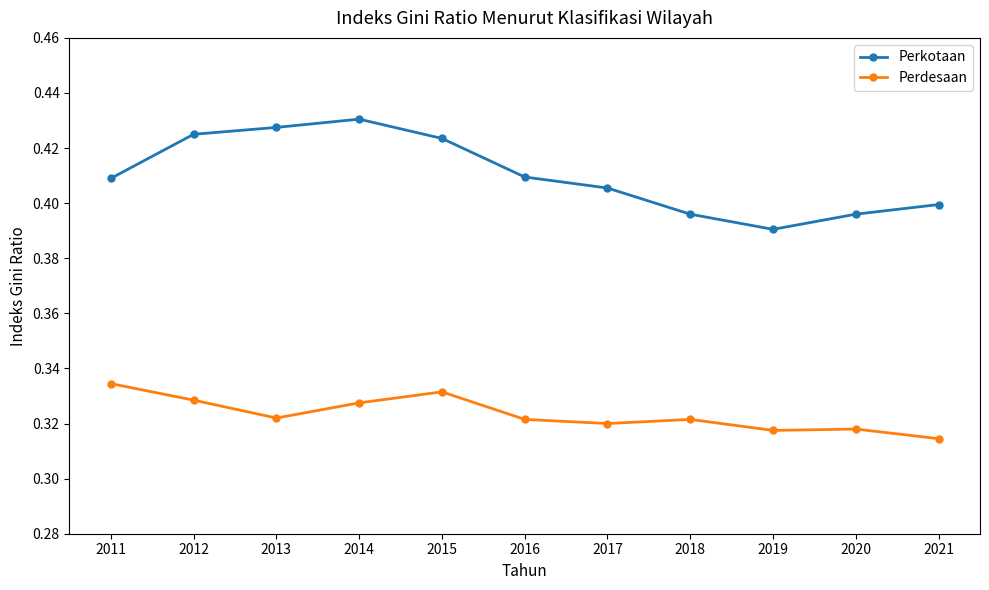

True or false: Perkotaan has more than 0 interior local peaks.

True